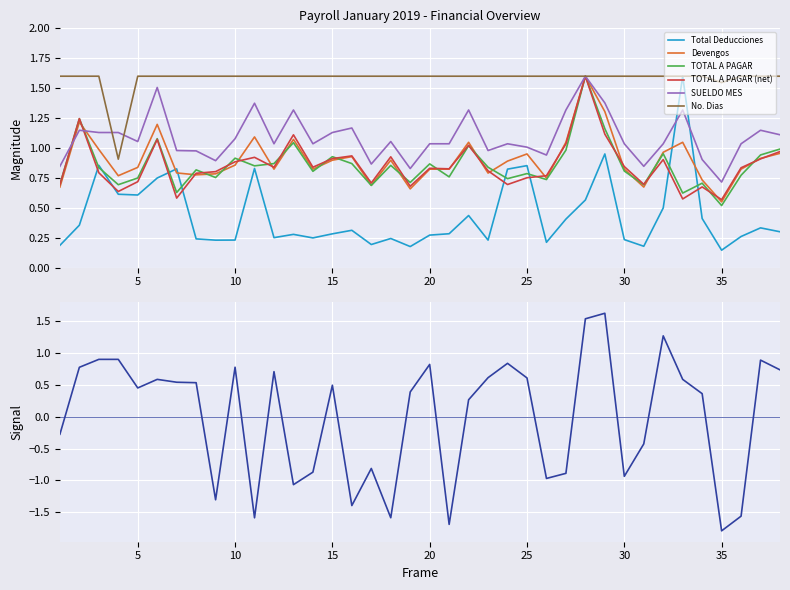

At which category is the sum across all series the highest?

28